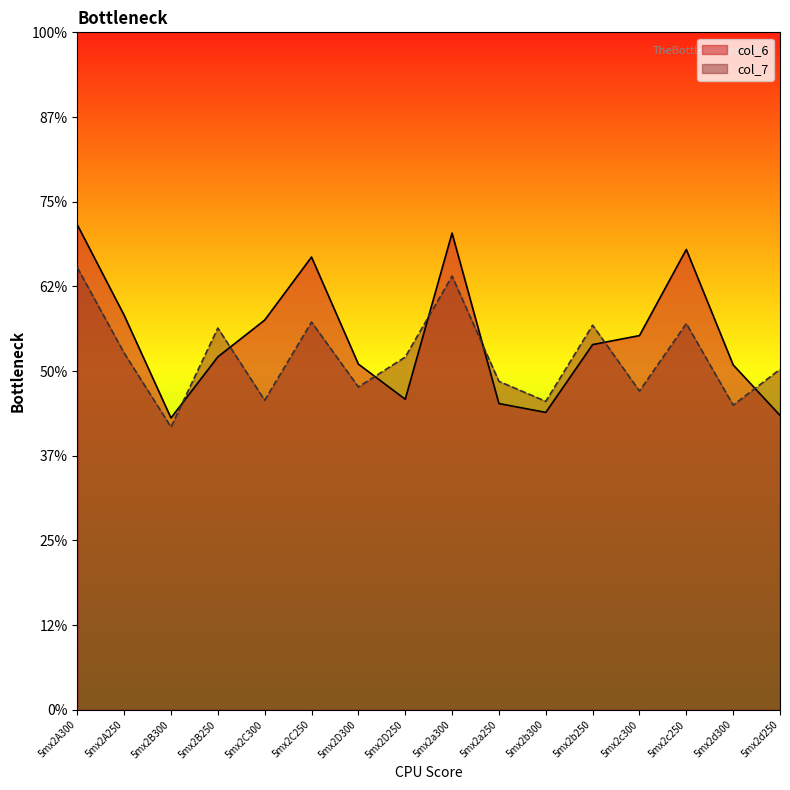

Where is the first local minimum for col_6?

5mx2B300